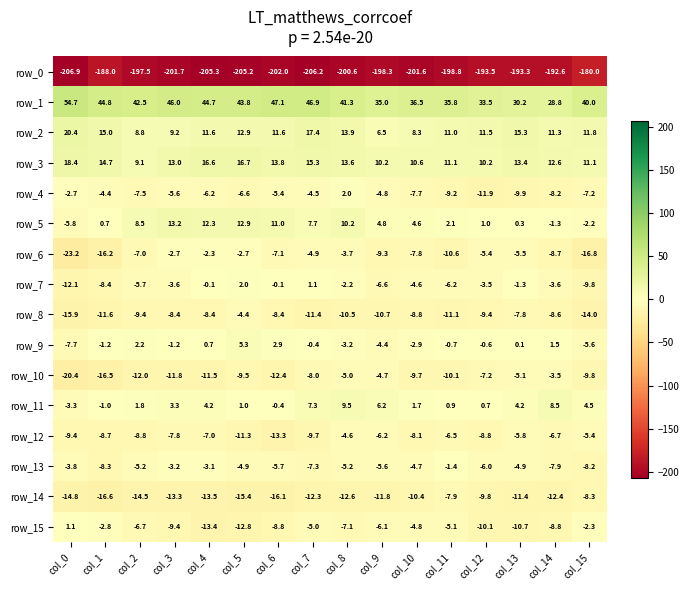

What is the approximate value of row_3 at col_5?

16.7